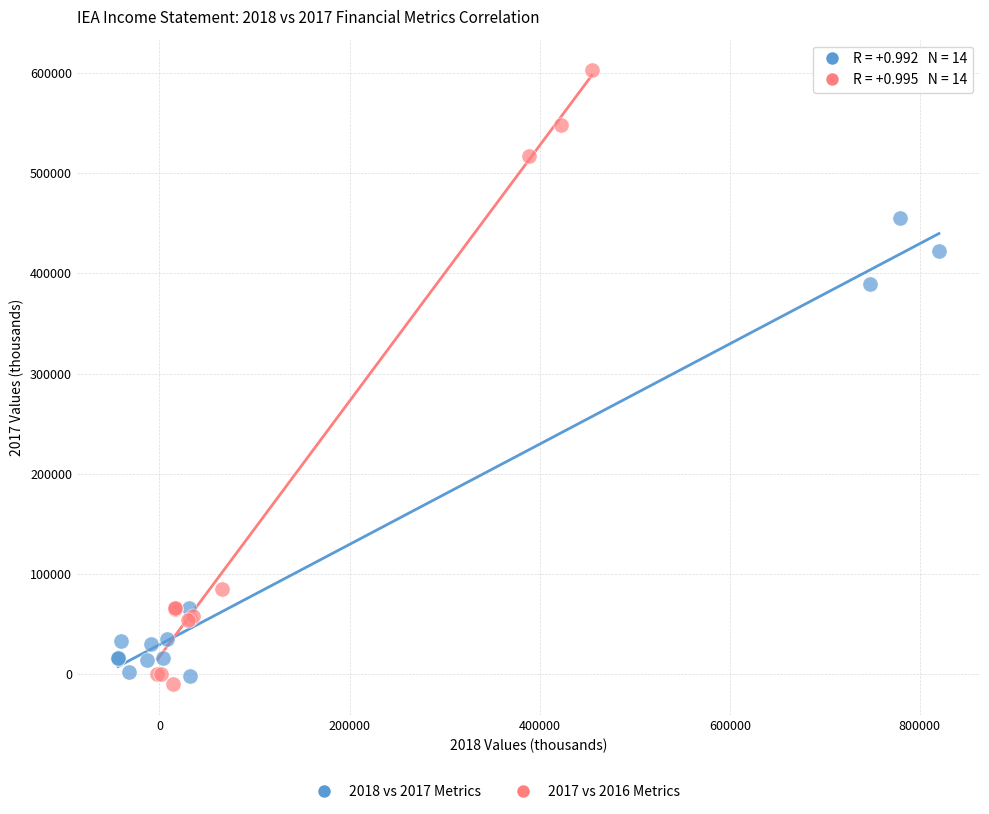

Which series has the largest Y range (max minus min)?

2017 vs 2016 Metrics